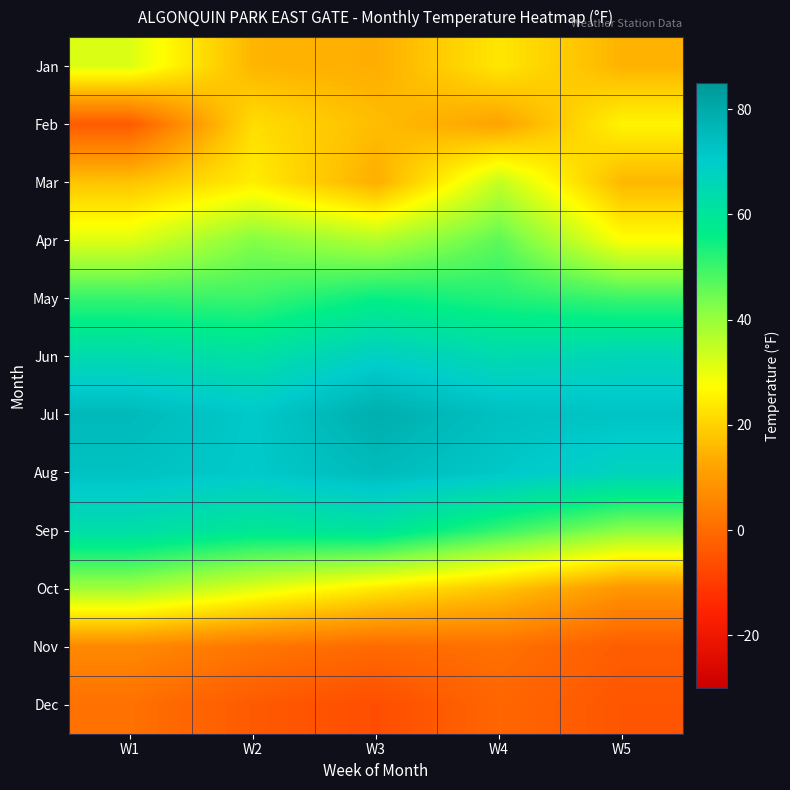

Reading left to right, transcribe all the data shown in this chart.

Jan: W1=31.6	W2=15.0	W3=13.9	W4=23.5	W5=14.7
Feb: W1=-3.5	W2=22.0	W3=16.4	W4=11.8	W5=25.8
Mar: W1=17.5	W2=24.5	W3=13.8	W4=34.7	W5=15.4
Apr: W1=31.3	W2=42.2	W3=36.7	W4=46.3	W5=27.7
May: W1=50.5	W2=50.0	W3=55.5	W4=52.7	W5=50.0
Jun: W1=64.3	W2=62.0	W3=68.8	W4=64.5	W5=66.2
Jul: W1=75.5	W2=71.2	W3=78.8	W4=73.7	W5=72.6
Aug: W1=73.2	W2=71.0	W3=75.0	W4=71.7	W5=67.3
Sep: W1=63.0	W2=58.8	W3=60.3	W4=50.3	W5=41.3
Oct: W1=38.8	W2=31.2	W3=23.8	W4=17.8	W5=9.0
Nov: W1=6.3	W2=2.2	W3=-0.3	W4=1.2	W5=-3.0
Dec: W1=1.2	W2=-3.7	W3=-6.3	W4=-1.2	W5=-4.4